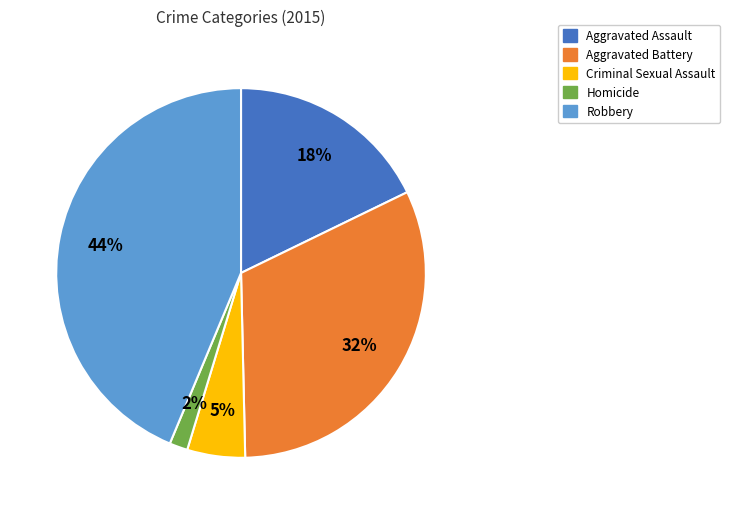

Which category has the smallest portion of the pie?

Homicide